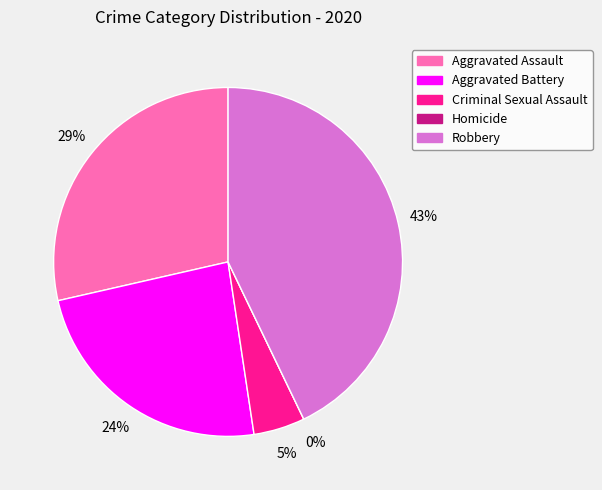

Between Robbery and Aggravated Battery, which is larger?

Robbery